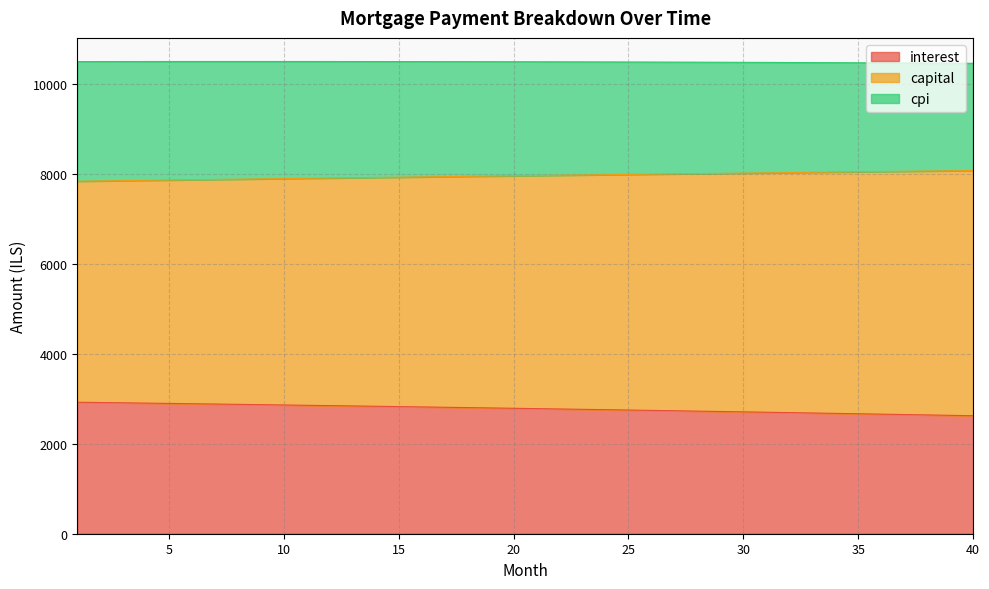

True or false: capital and interest intersect in this chart.

False